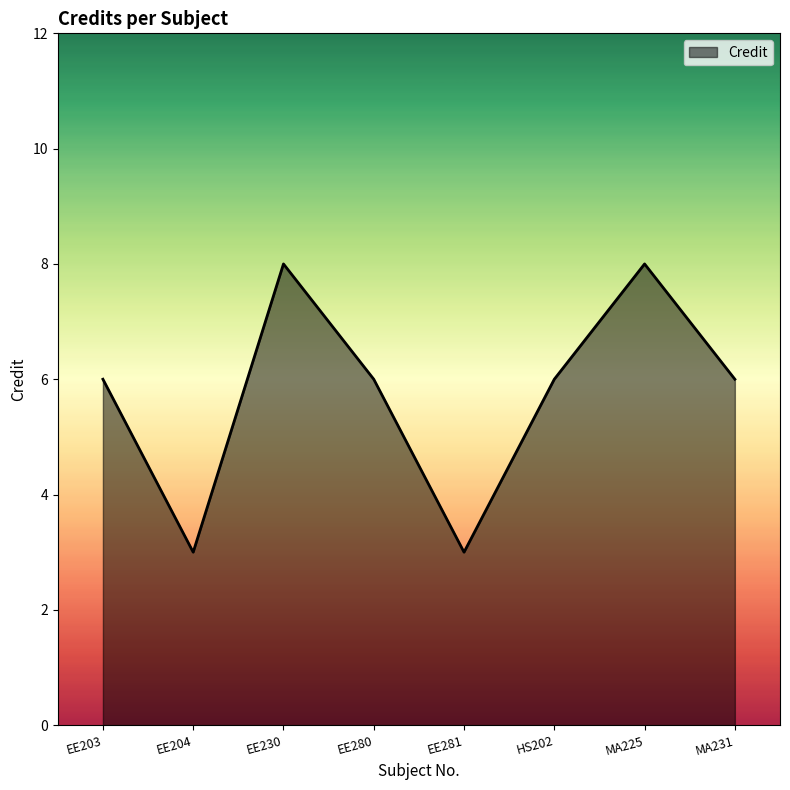

The value at EE230 is 13. True or false?

False